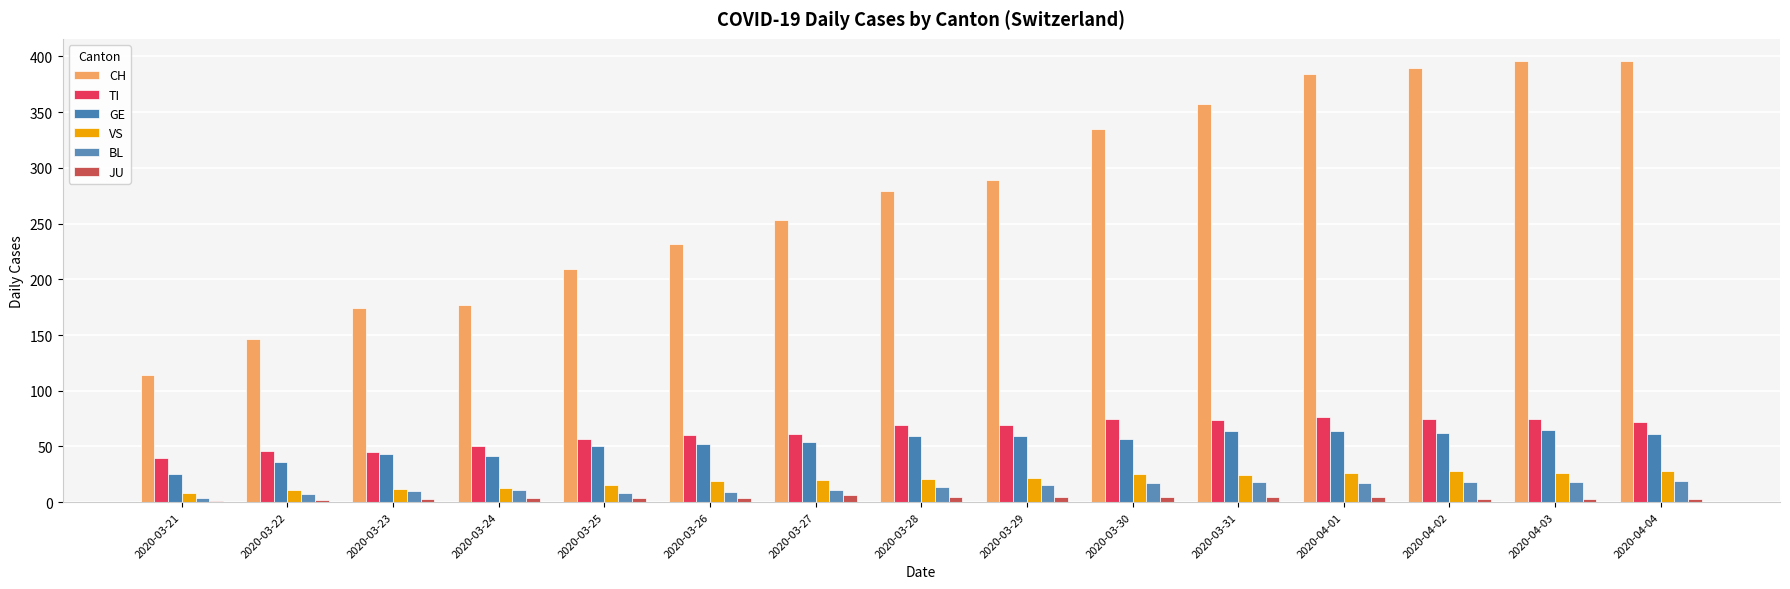

Which series has the largest total across all categories?

CH